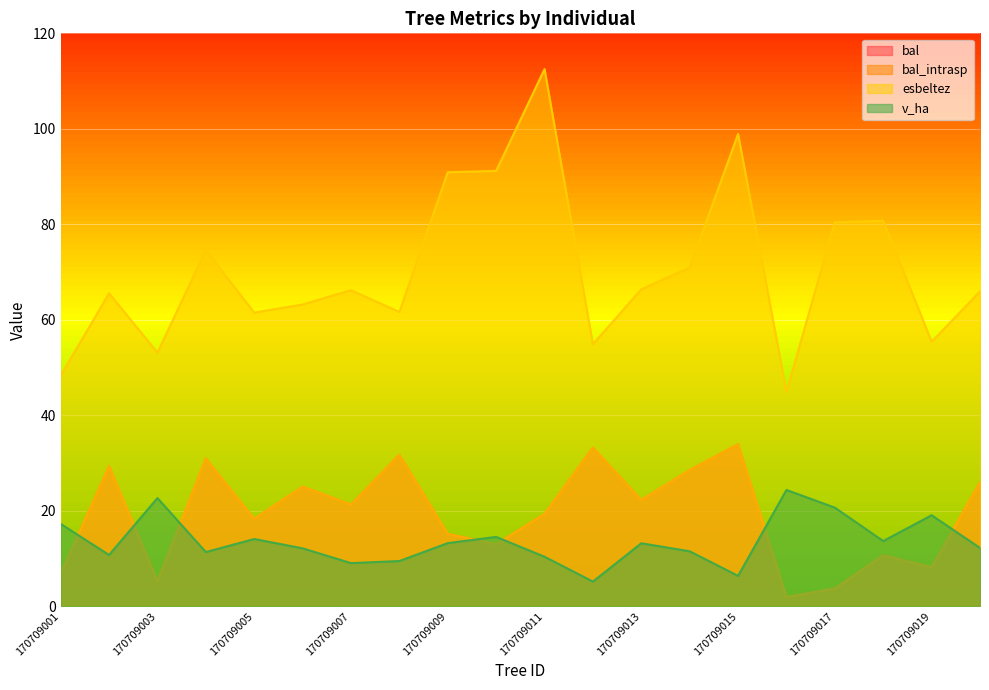

At how many categories does at least one series exceed 18?

20